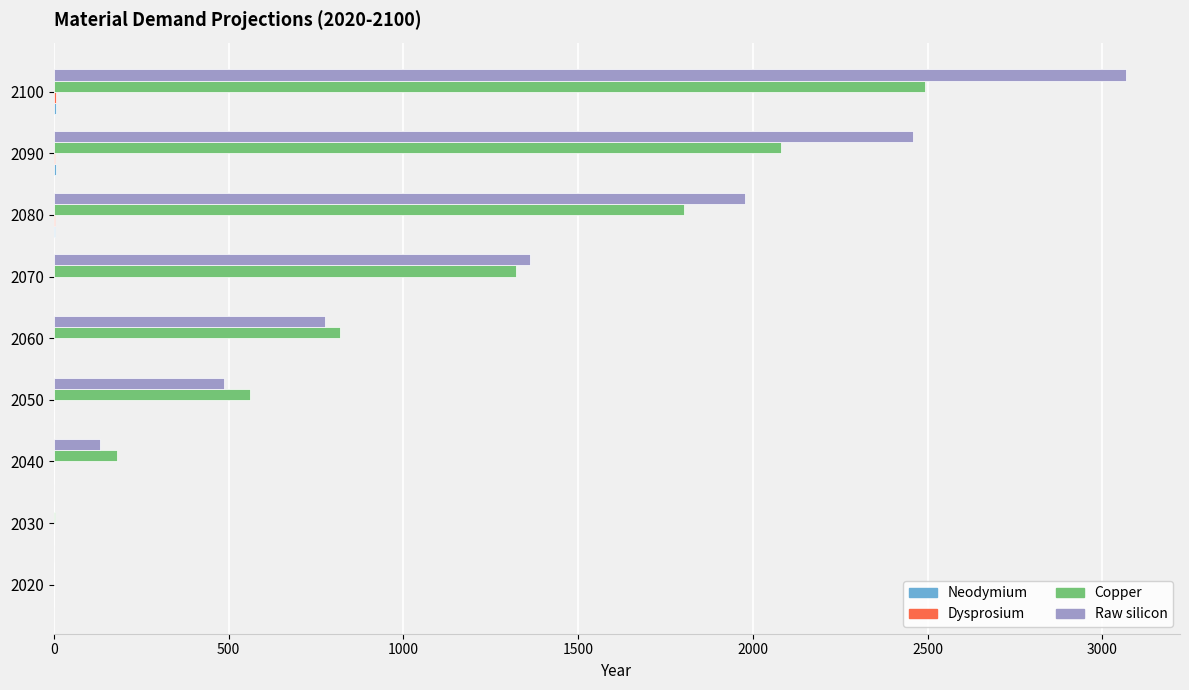

The Copper series shows 2446.2 at 2080. True or false?

False